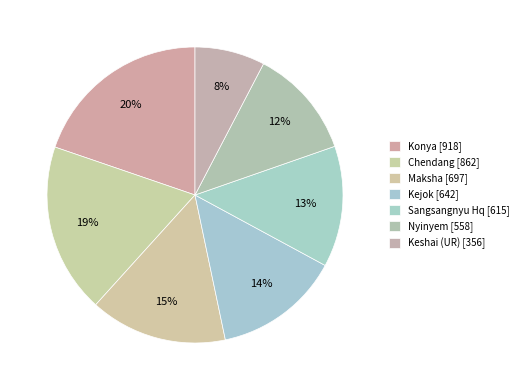

What is the smallest slice in the pie chart?

Keshai (UR)